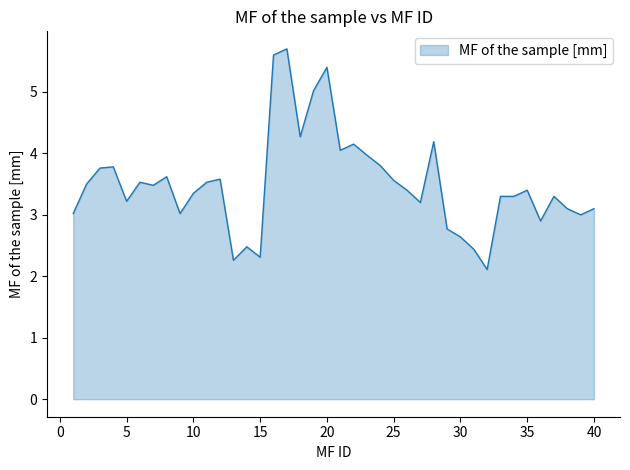

What is the smallest value displayed?

2.1